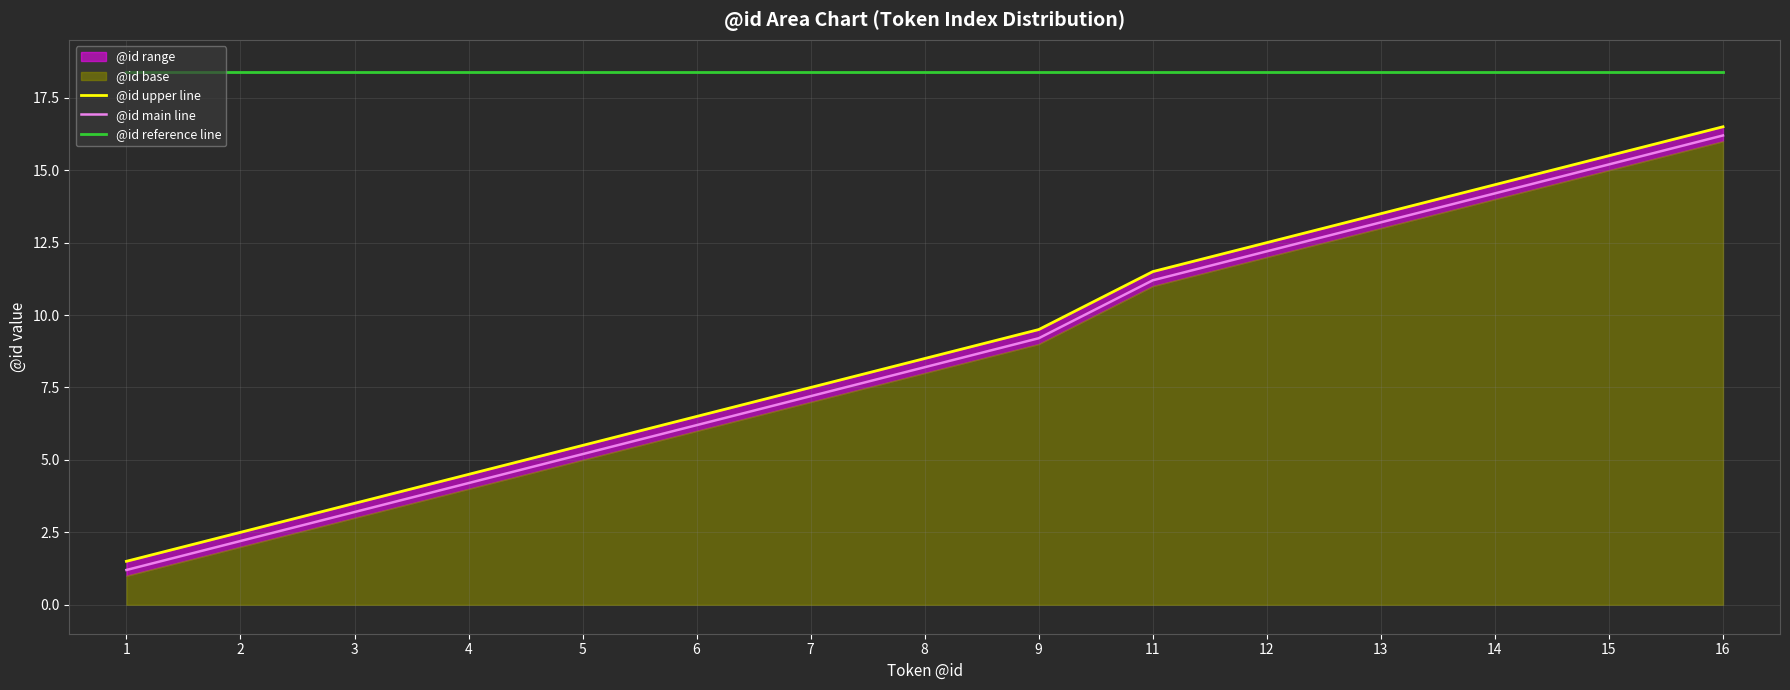

Is the value of @id reference line at 9 greater than the value of @id upper line at 3?

Yes